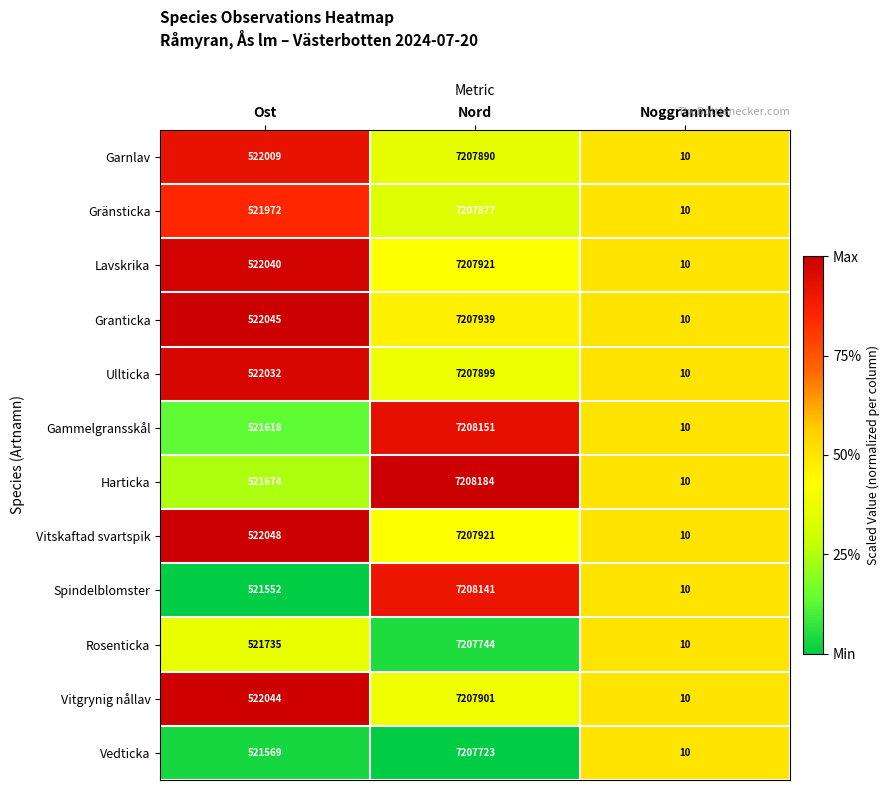

What is the smallest value displayed?

10